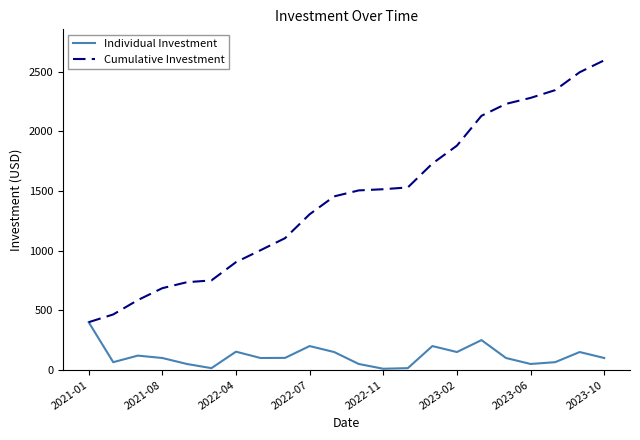

In Individual Investment, how many points are lower than both neighbors (excluding endpoints)?

6